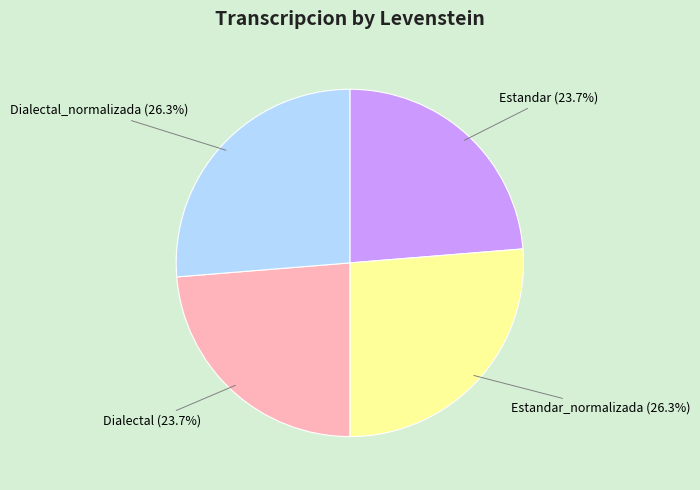

True or false: Dialectal_normalizada accounts for 18% of the total.

False